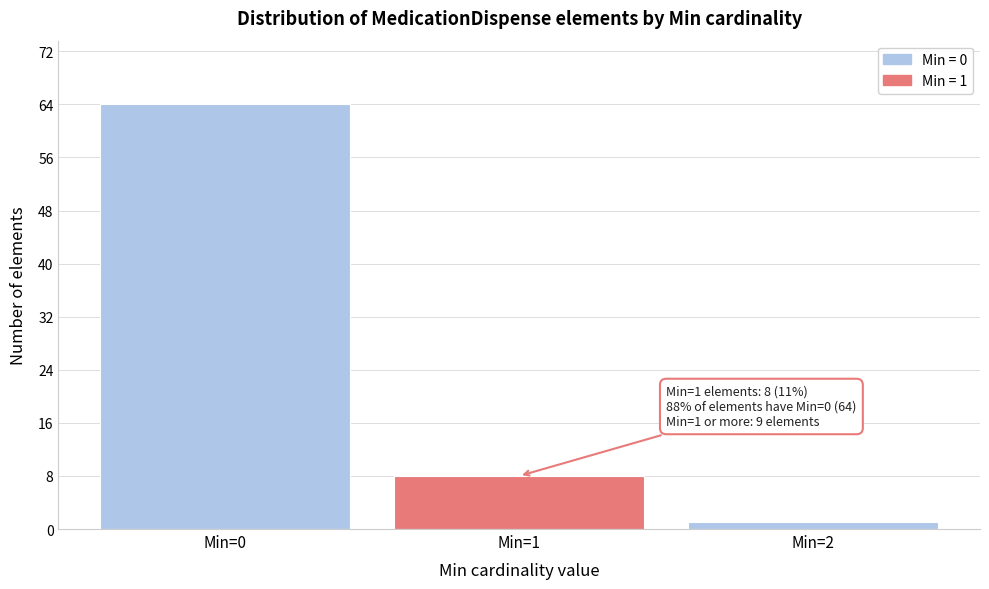

Reading left to right, list all the values displayed in this chart.

Min=0=64	Min=1=8	Min=2=1